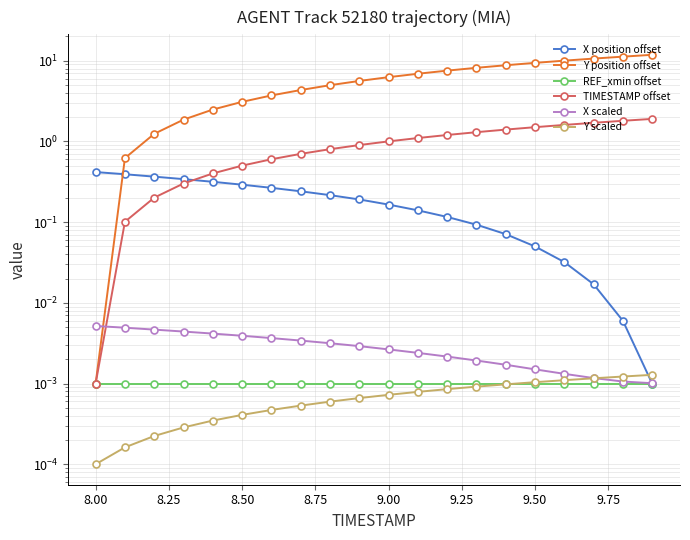

Is it true that Y position offset equals 1.0 at 8.50?

False